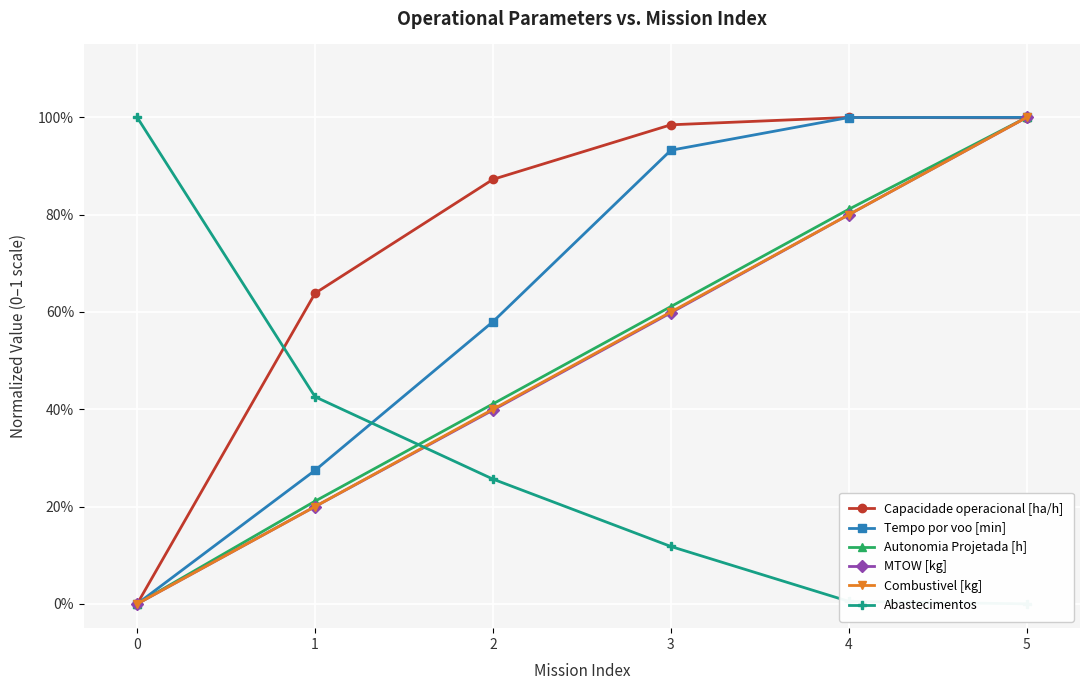

After their last crossing, which series has the higher values: Capacidade operacional [ha/h] or Tempo por voo [min]?

Tempo por voo [min]